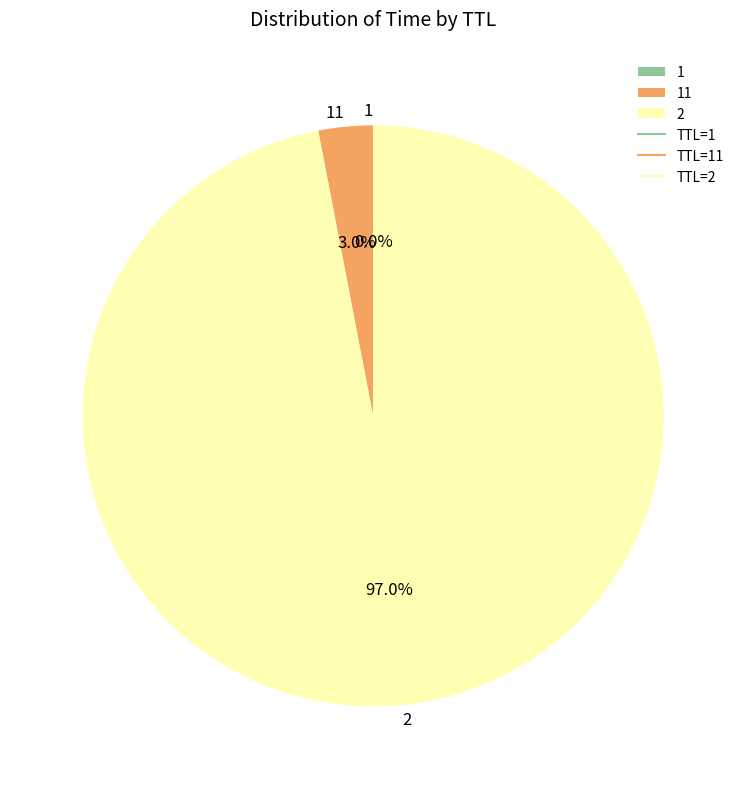

Which slice represents more than half of the pie?

2